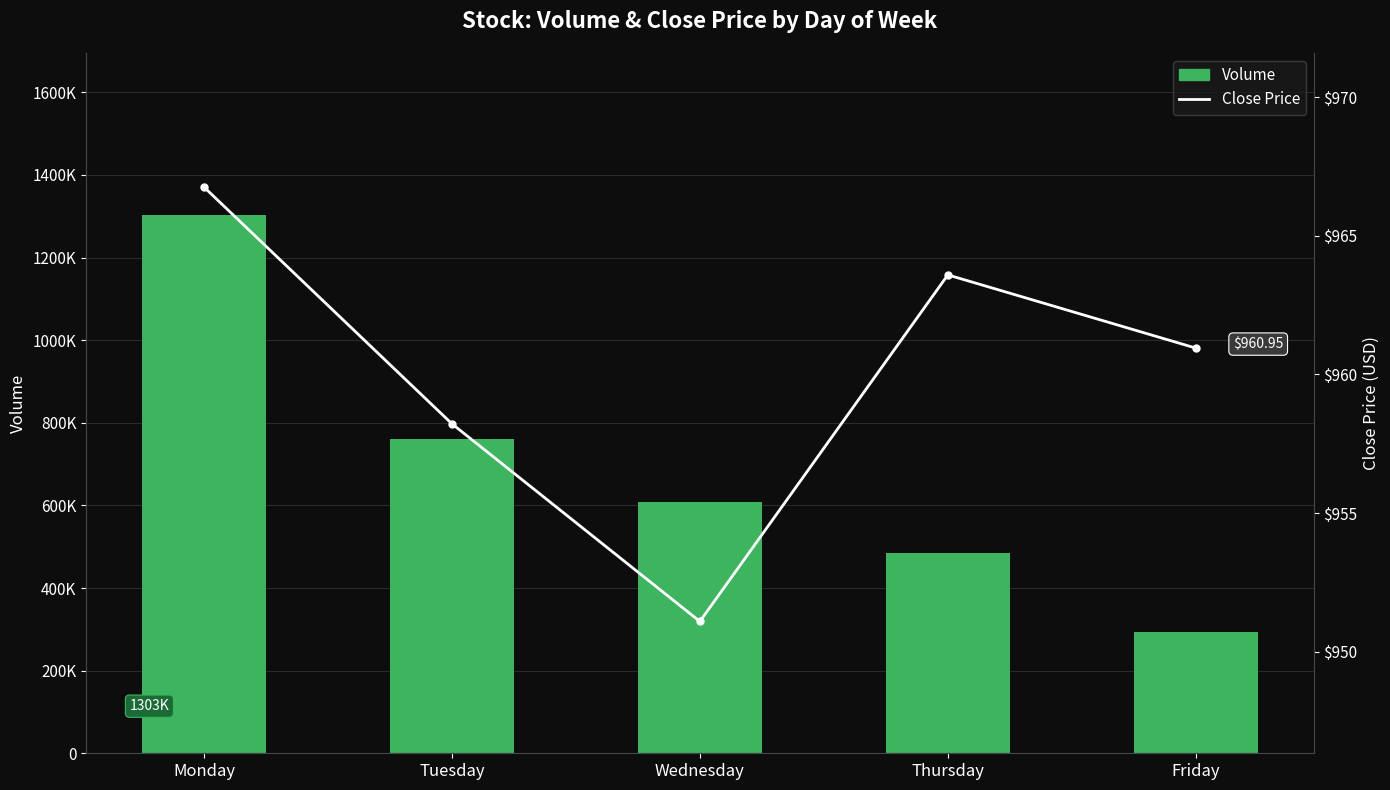

List the labels in order of Volume value, smallest first.

Friday, Thursday, Wednesday, Tuesday, Monday